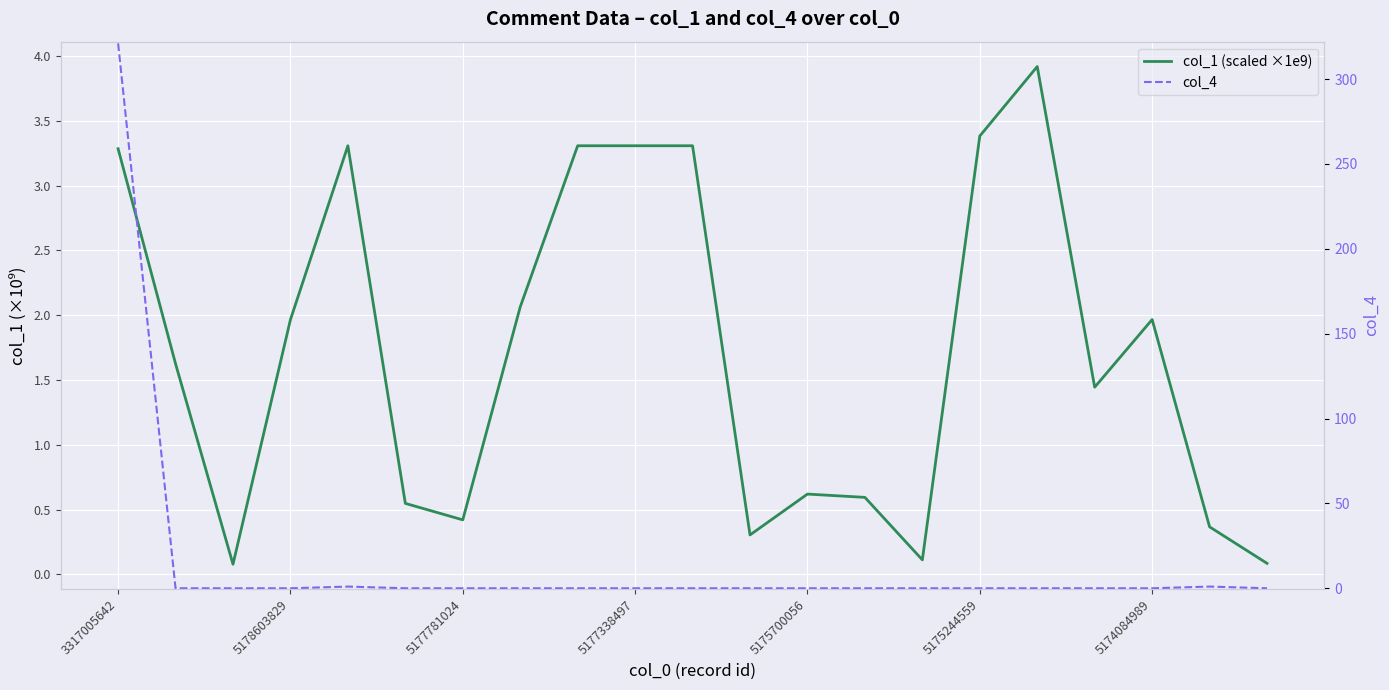

True or false: col_4 has a value of 517.4 at 3317005642.

False